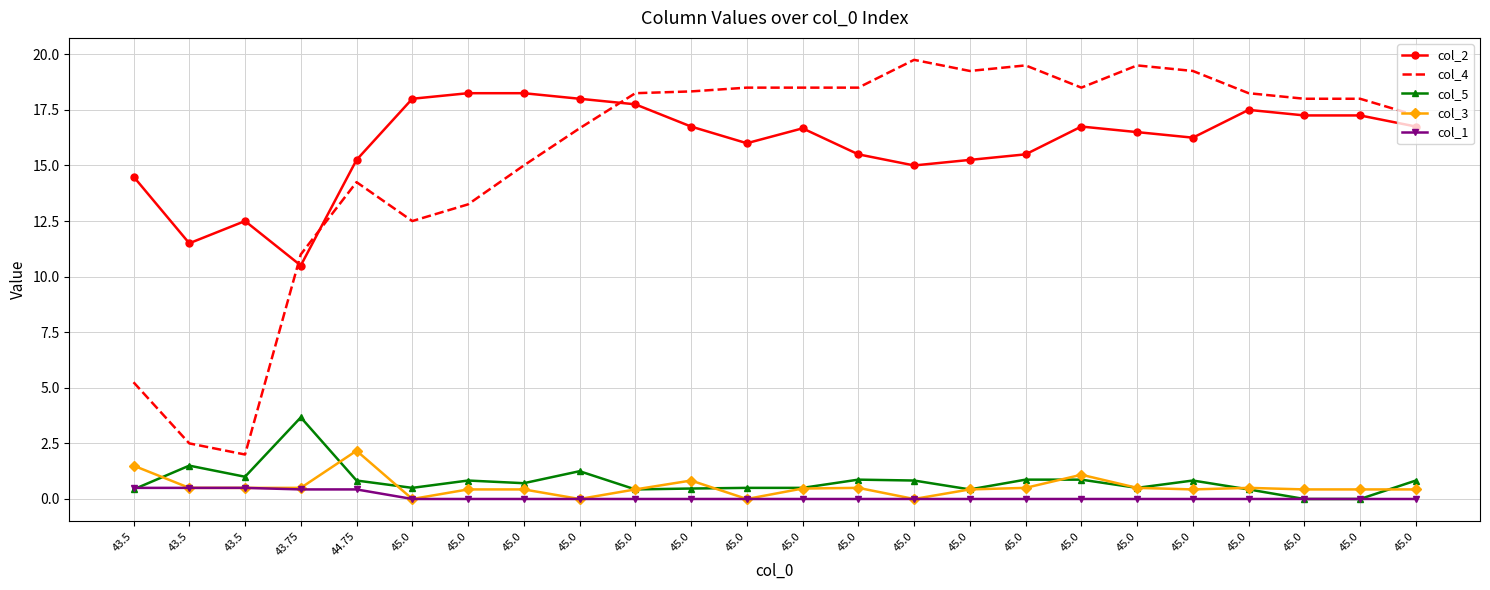

What are all the series names shown in the legend?

col_2, col_4, col_5, col_3, col_1